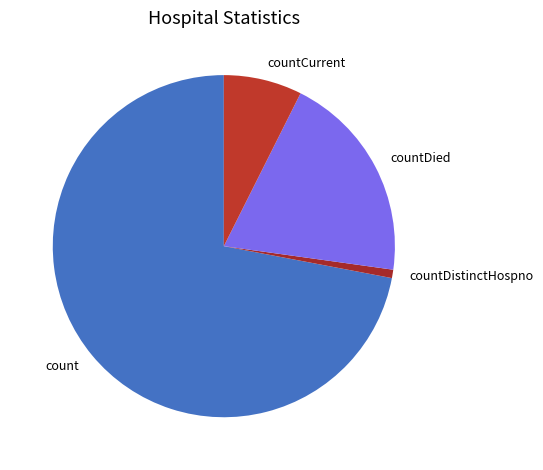

How many segments does this pie chart have?

4